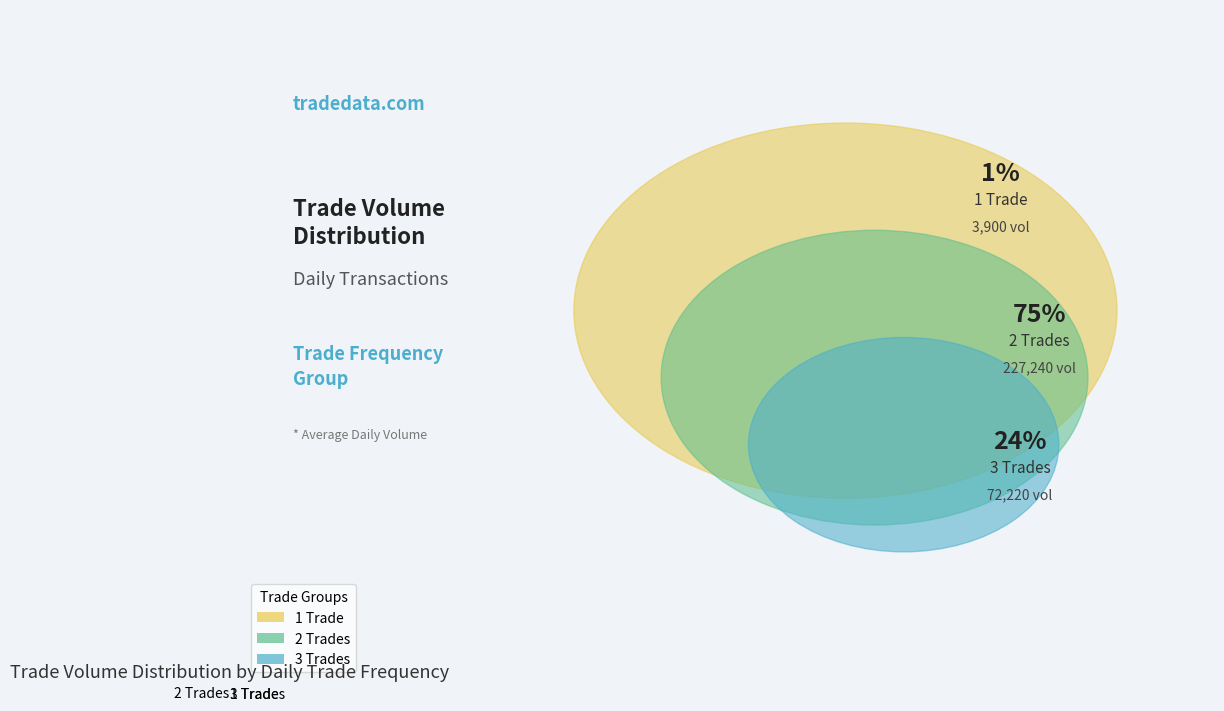

Which has a higher value, 1 Trade or 2 Trades?

2 Trades